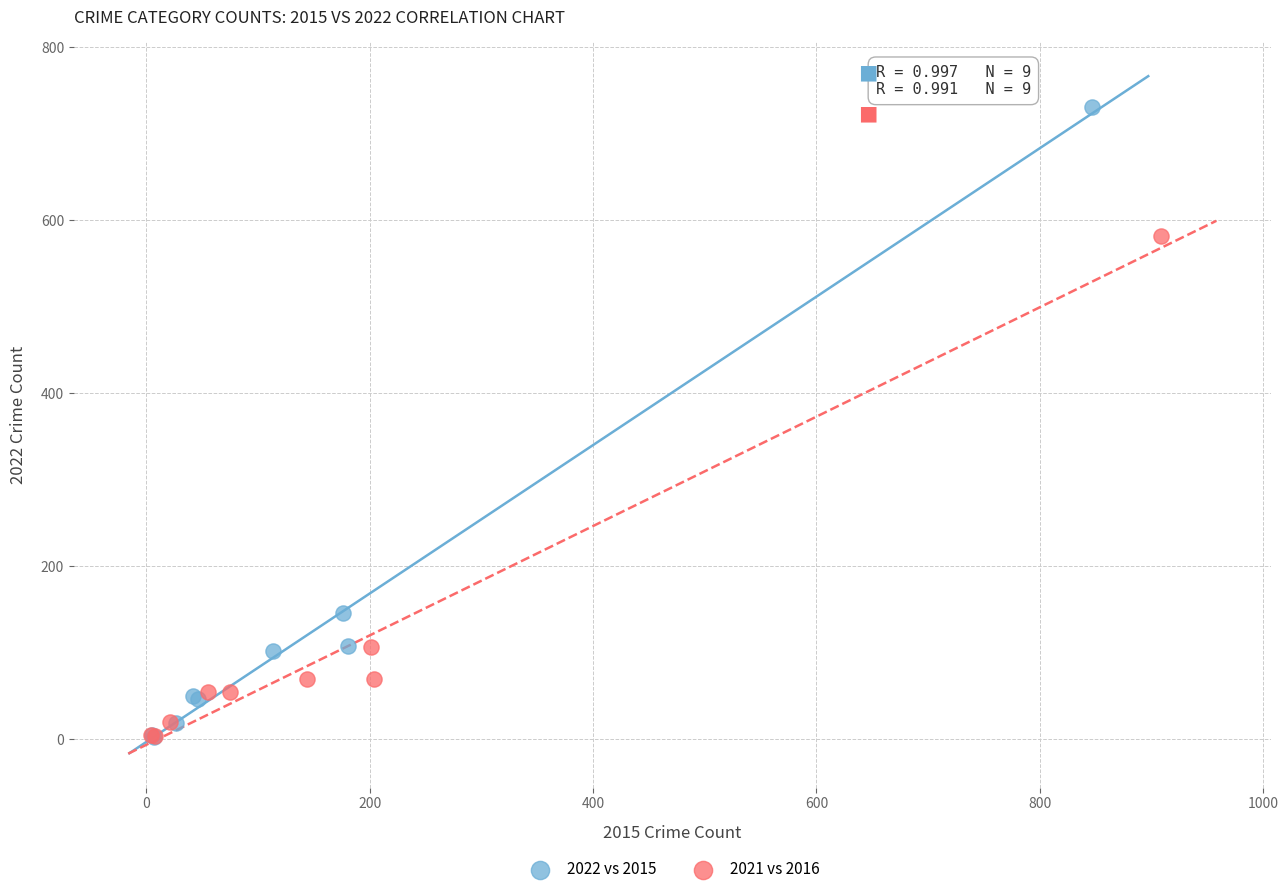

Which series has the widest spread of Y values?

2022 vs 2015